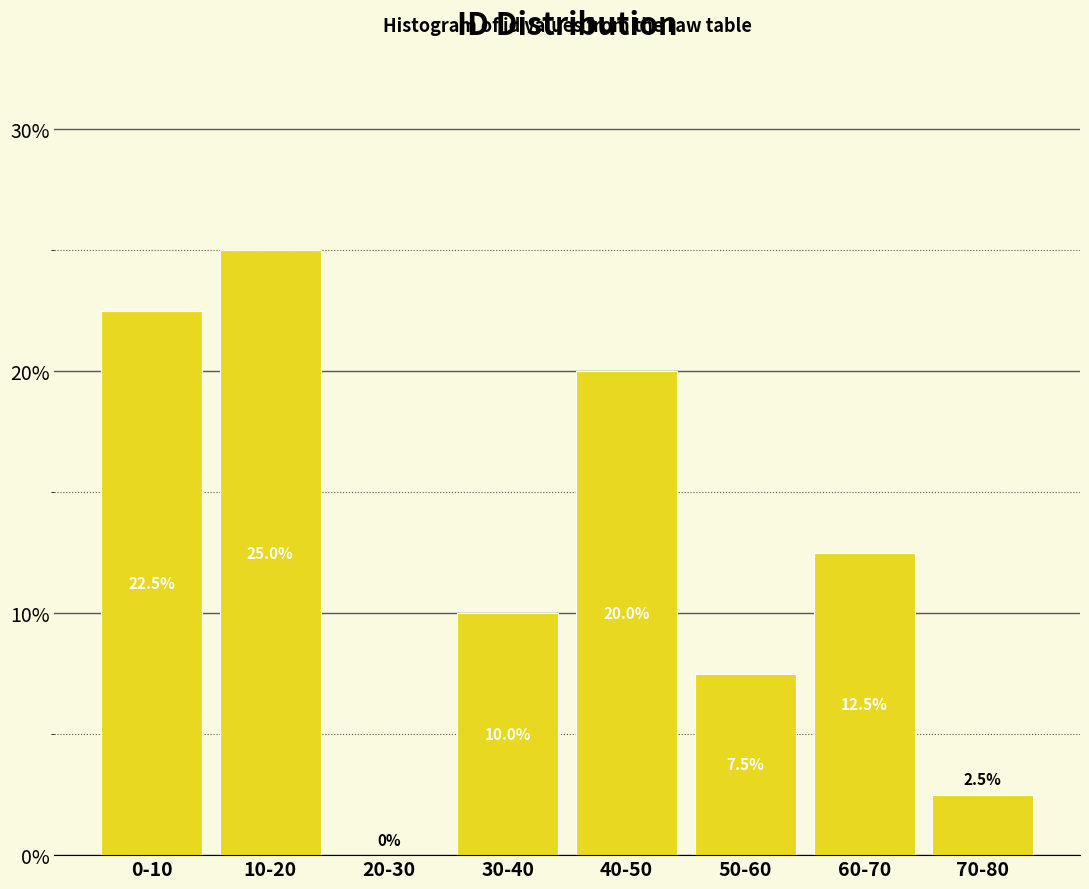

Reading right to left, list all the values displayed in this chart.

70-80=2.5	60-70=12.5	50-60=7.5	40-50=20.0	30-40=10.0	20-30=0.0	10-20=25.0	0-10=22.5